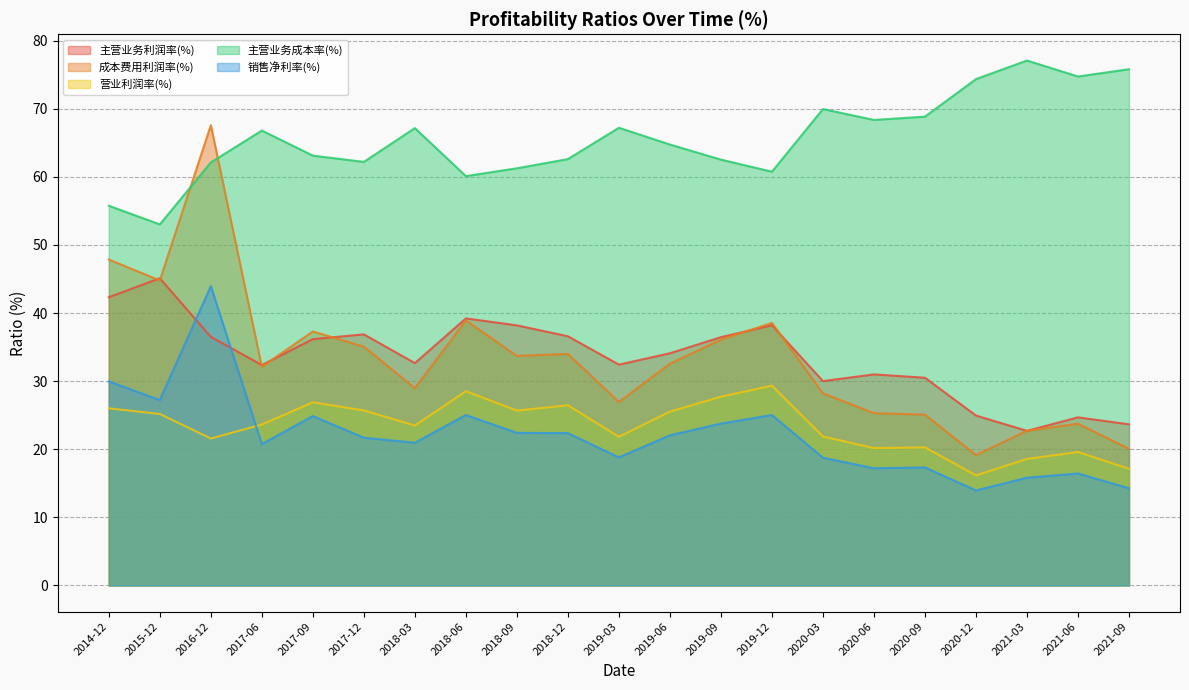

What are all the series names shown in the legend?

主营业务利润率(%), 成本费用利润率(%), 营业利润率(%), 主营业务成本率(%), 销售净利率(%)